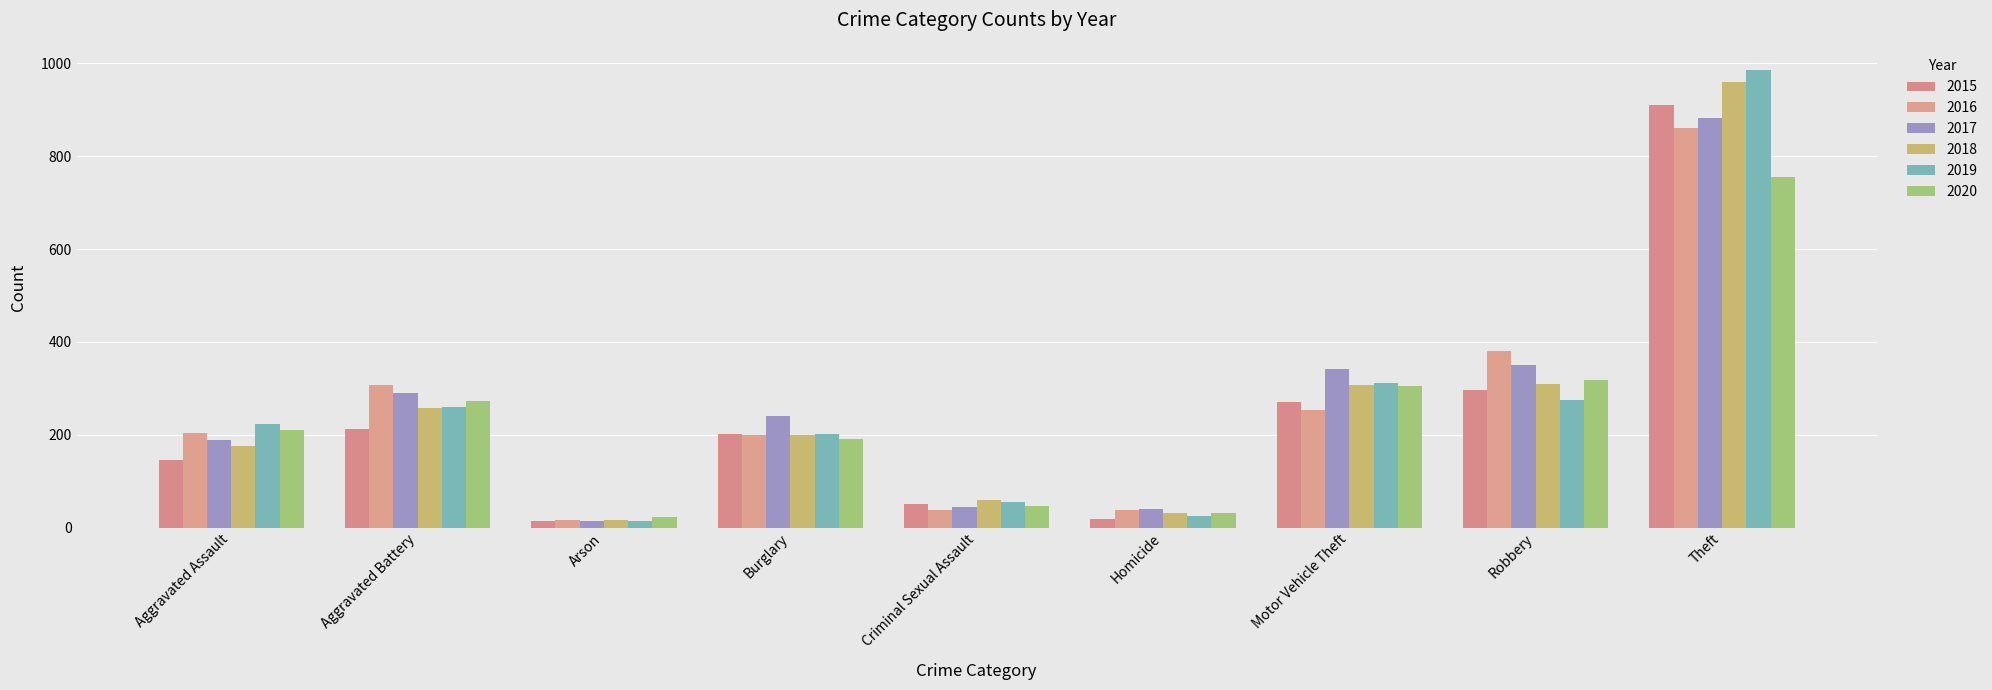

At which label does 2016 reach its minimum?

Arson